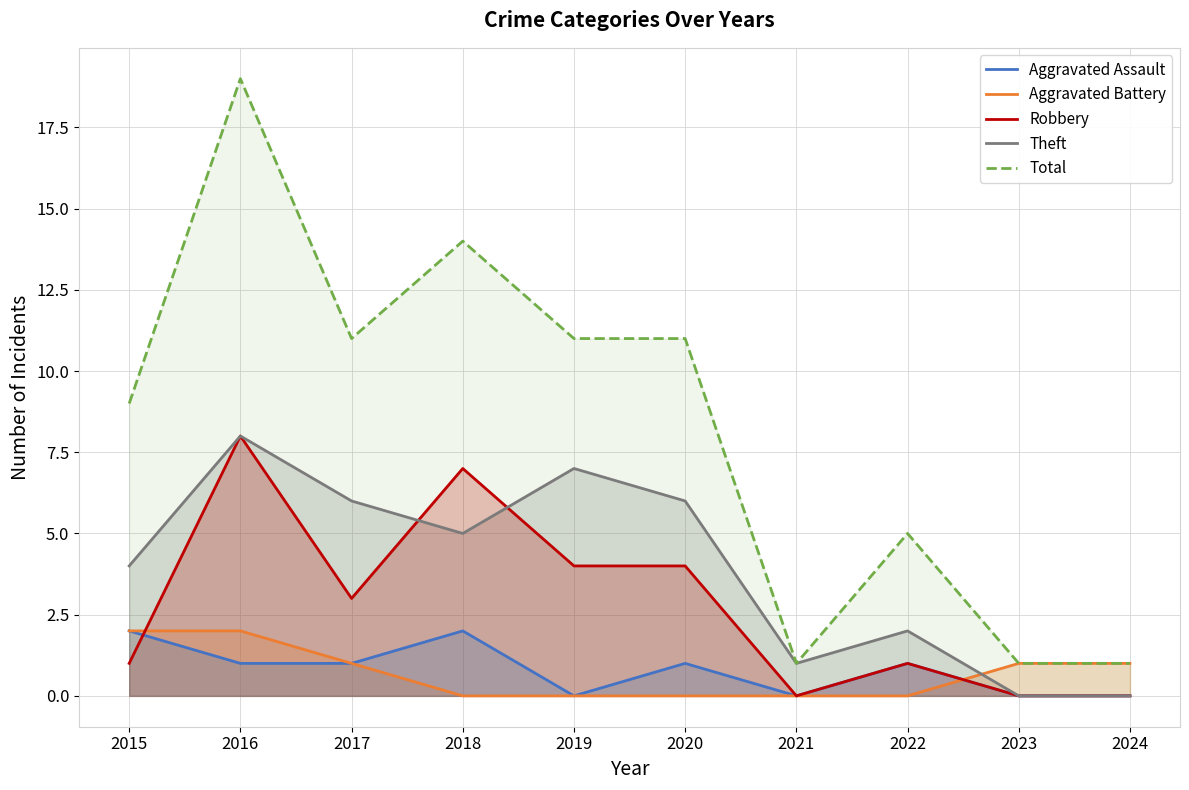

Between 2015 and 2016, which series saw the biggest shift?

Total